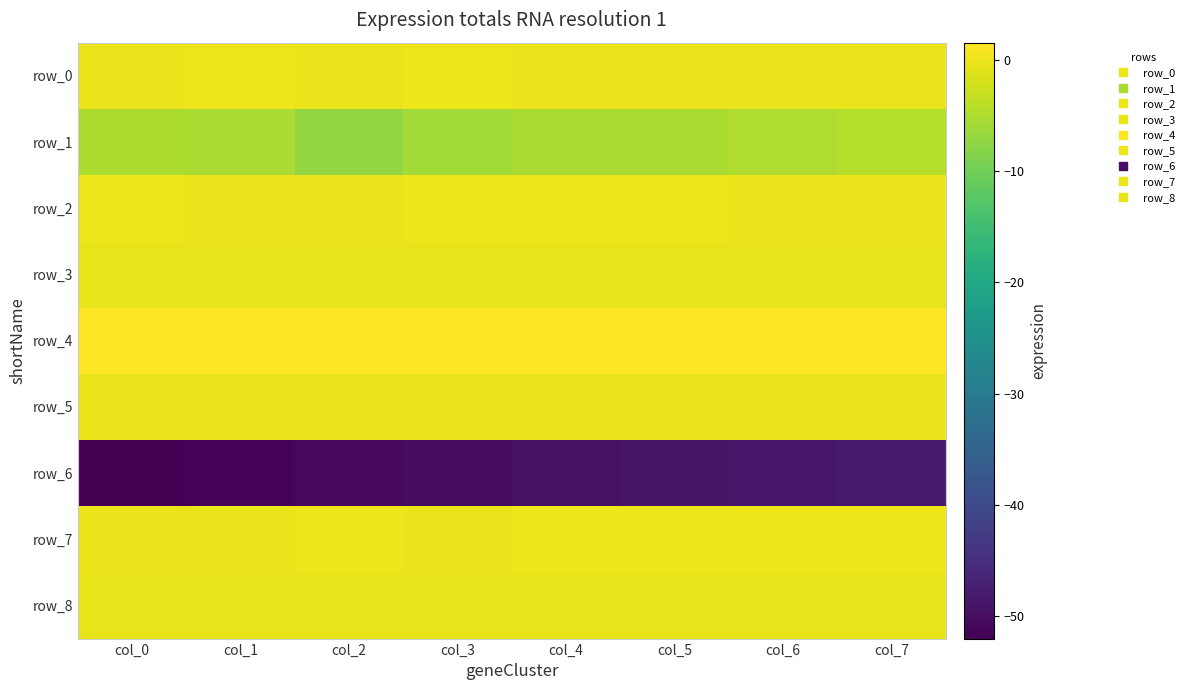

Between col_0 and col_4, which is larger?

col_4